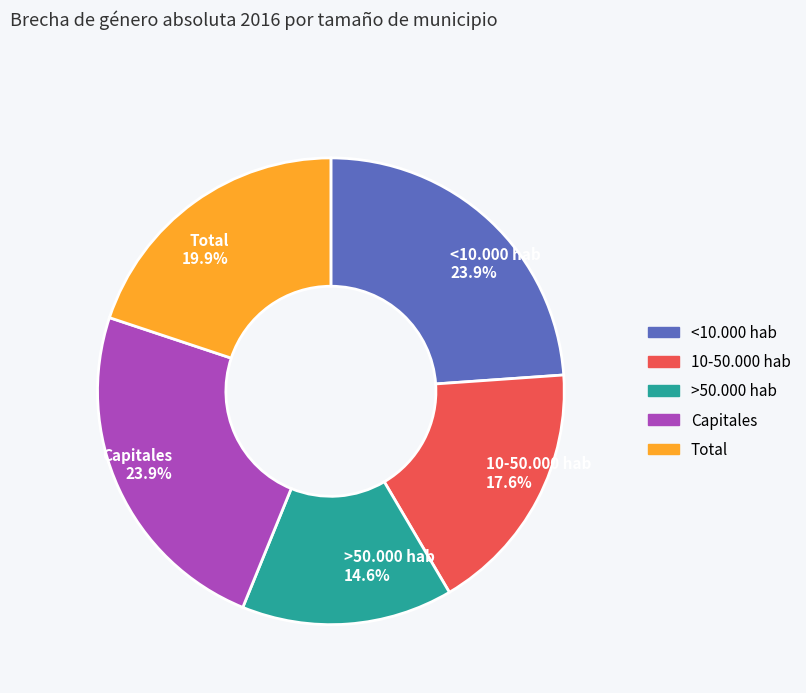

To the nearest percent, what is the difference between the largest and smallest slice percentages?

9%